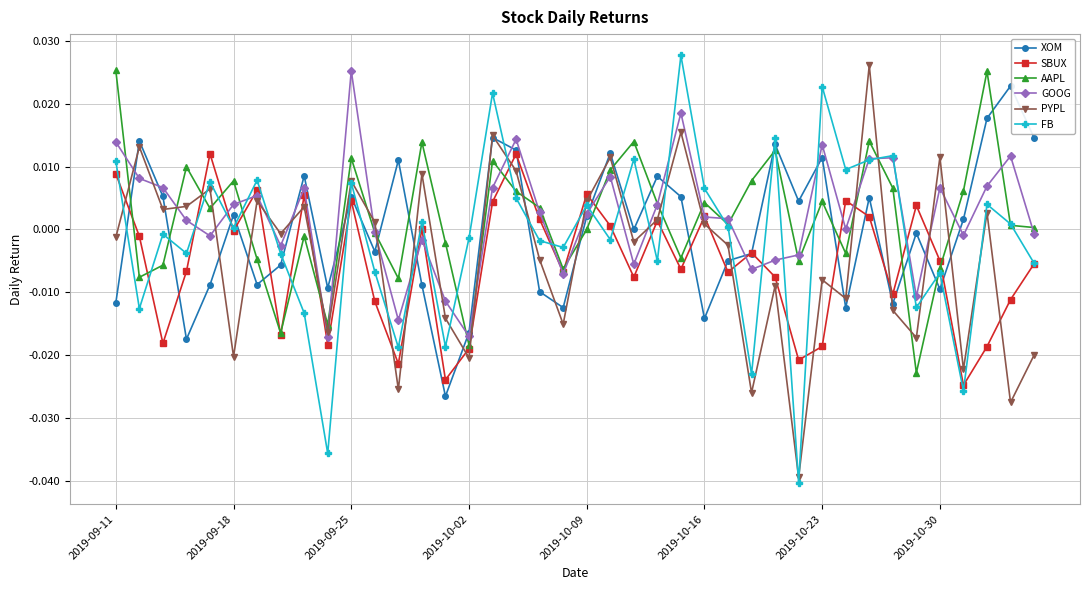

True or false: XOM has more than 0 points higher than both neighbors.

True